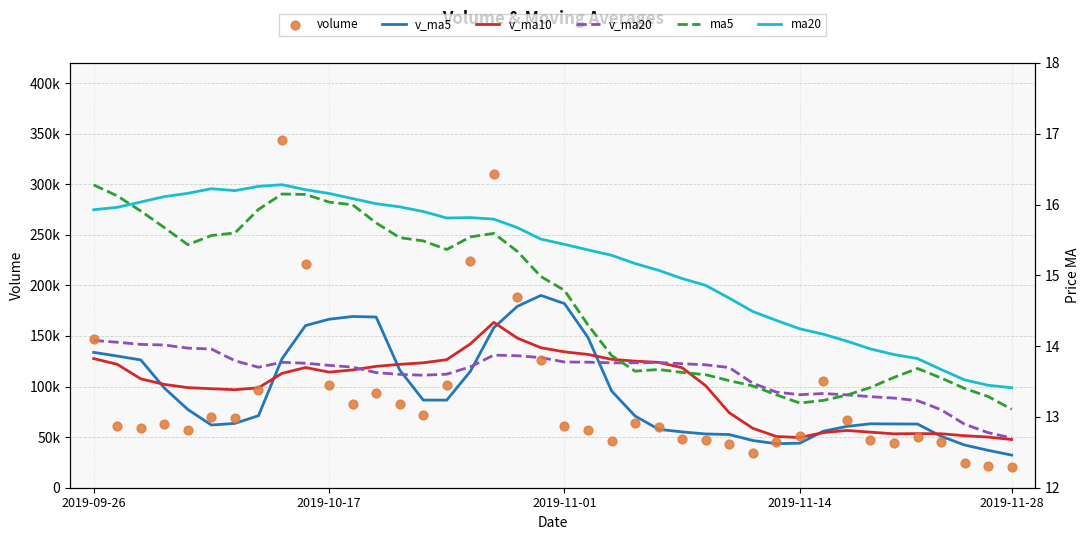

At how many categories does at least one series exceed 174593?

7